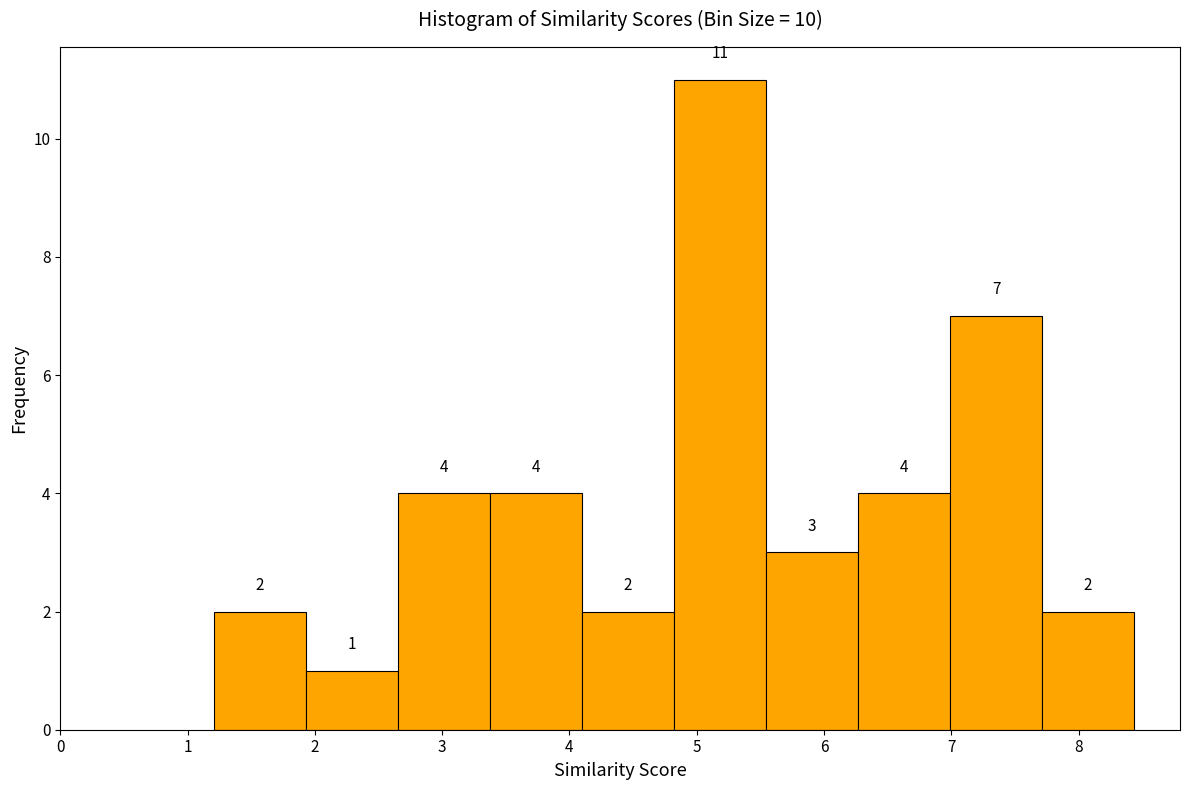

Which range on the x-axis has the tallest bar?

4.8 to 5.5